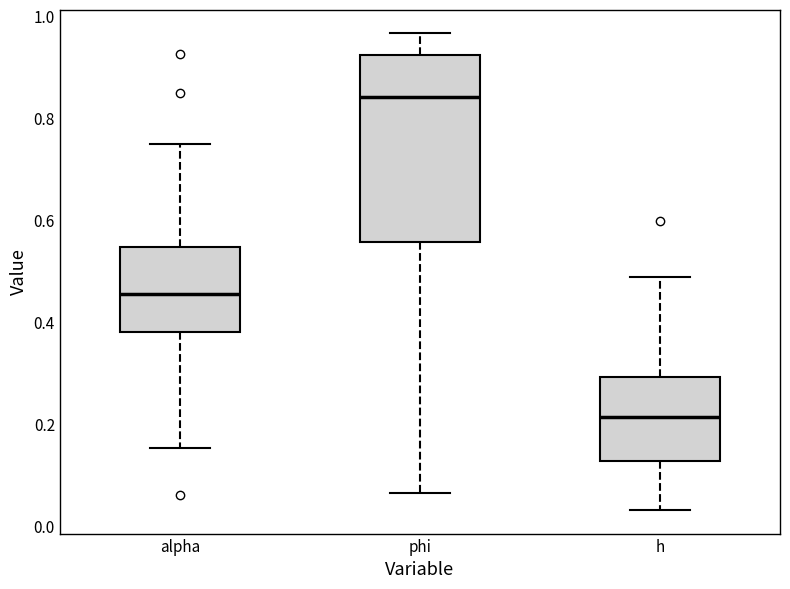

Reading left to right, transcribe this box plot: for each box, give where its median line is, the range the box spans, and where its two whiskers end, as read against the y-axis. The values are not printed on the chart, so give them approximately, as read against the axis.

alpha: median 0.46, box 0.38 to 0.54, whiskers 0.16 to 0.76
phi: median 0.84, box 0.56 to 0.92, whiskers 0.06 to 0.96
h: median 0.22, box 0.12 to 0.30, whiskers 0.04 to 0.48